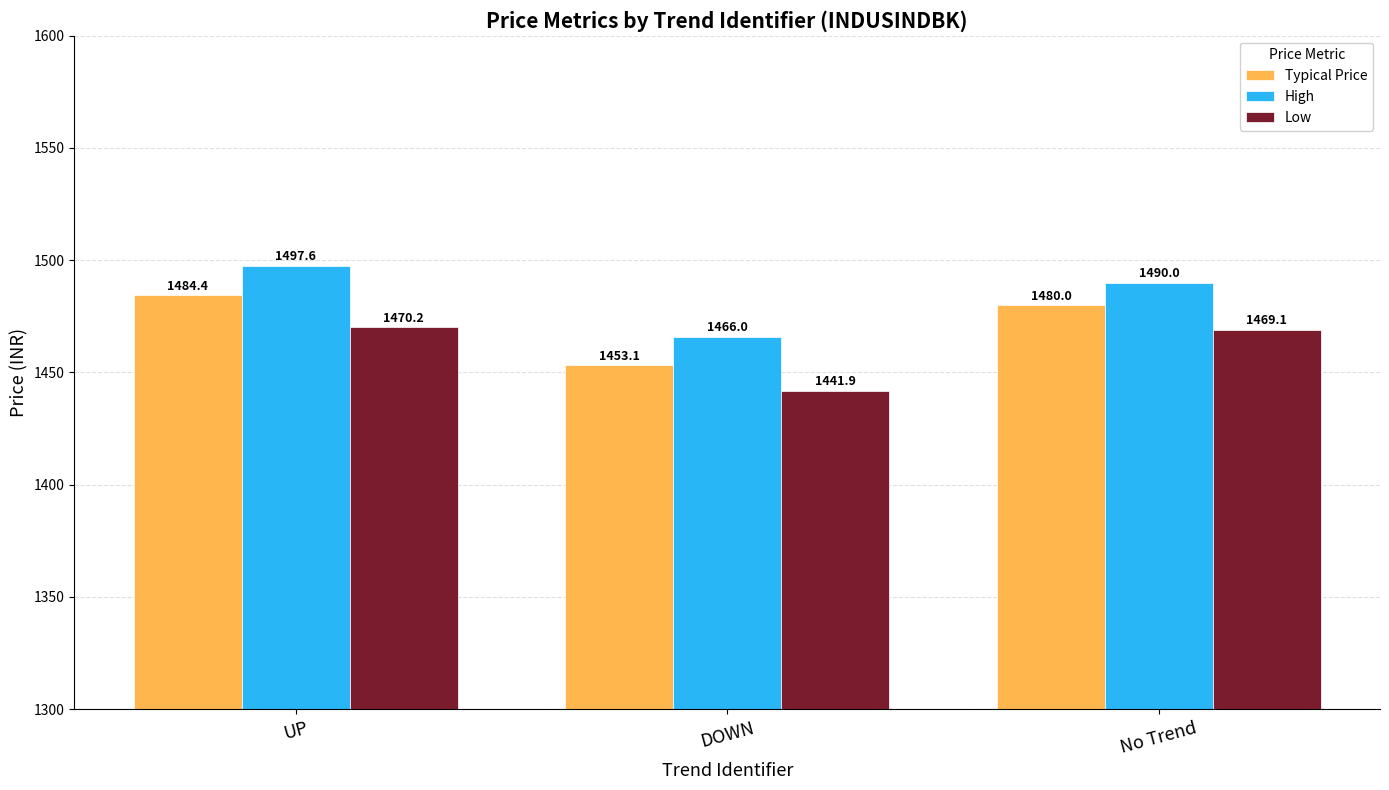

List the series in order of their peak value, lowest first.

Low, Typical Price, High